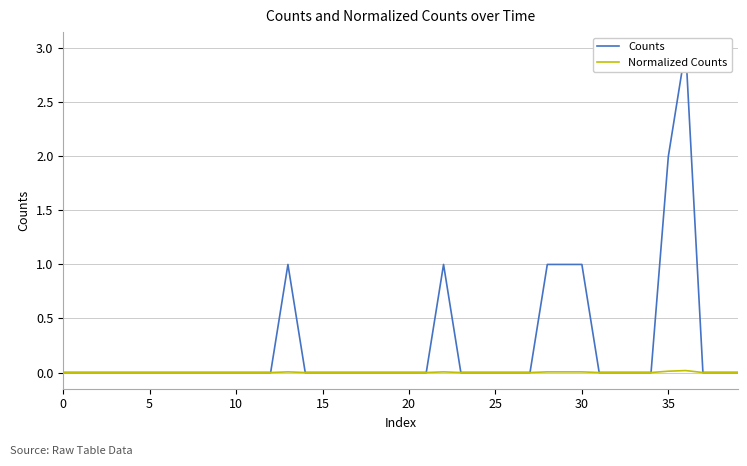

Between 26 and 28, which series saw the biggest shift?

Counts